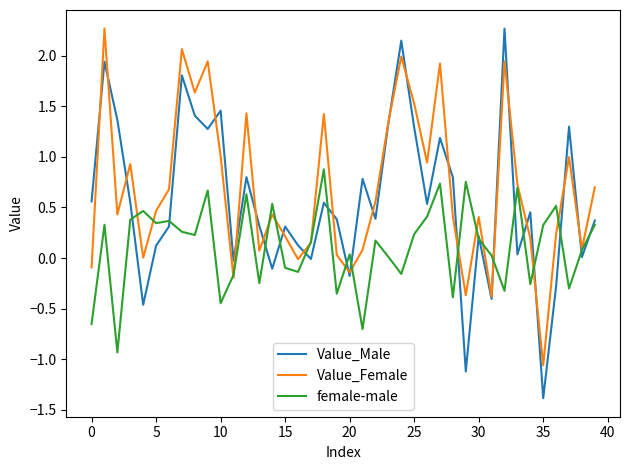

What are all the series names shown in the legend?

Value_Male, Value_Female, female-male